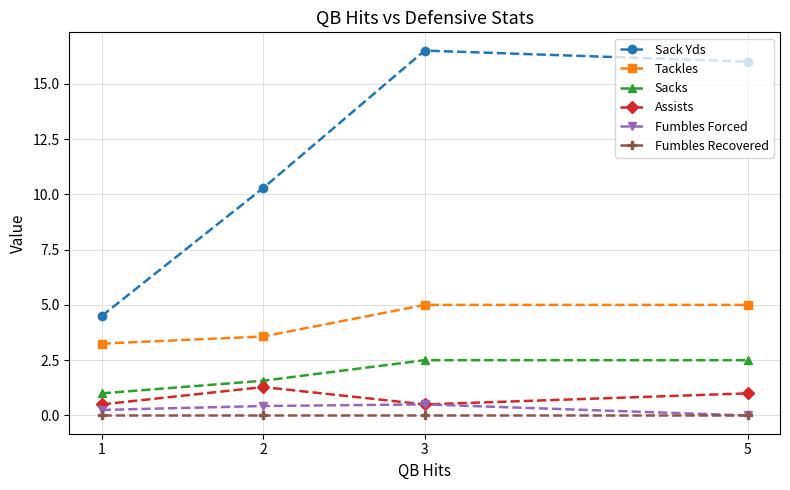

What is the sum of all Tackles values?

16.8